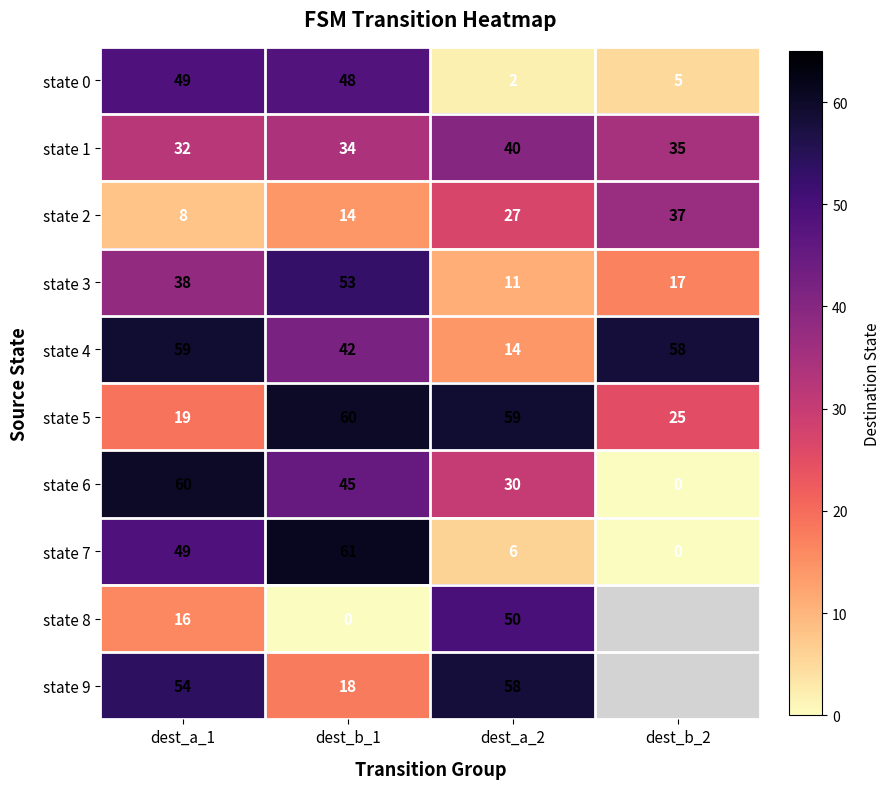

How many data points in state 0 are less than 48?

2